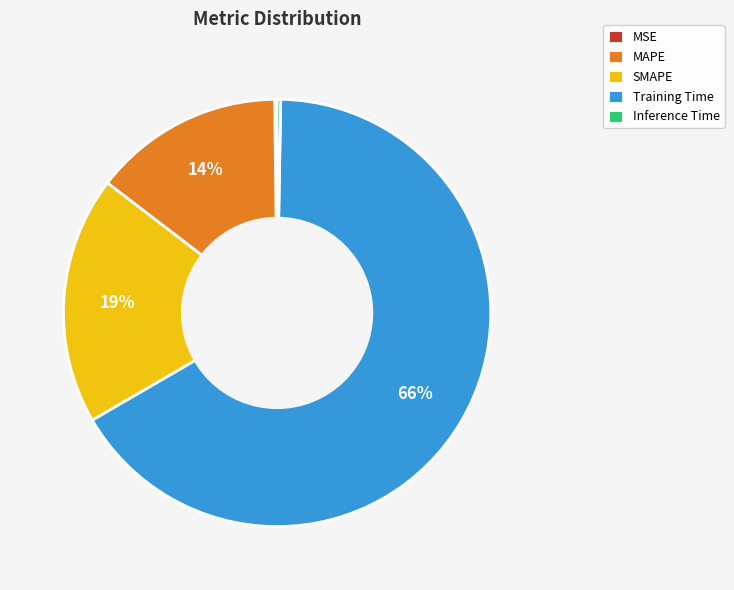

Which has a higher value, MAPE or SMAPE?

SMAPE